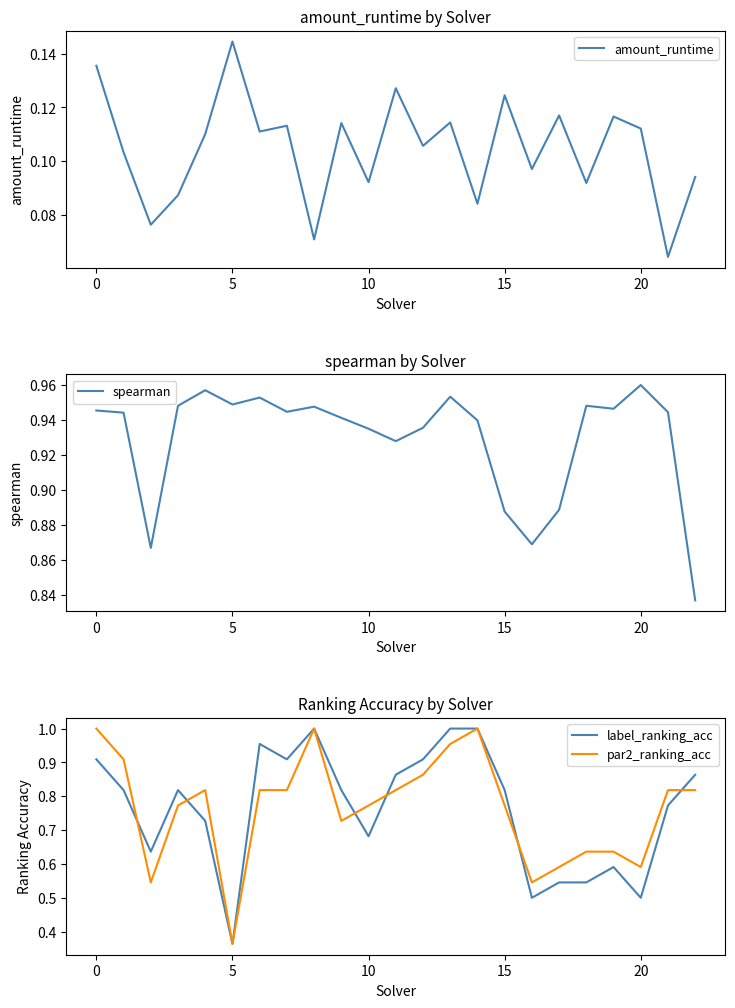

How many data points does each series have?

23